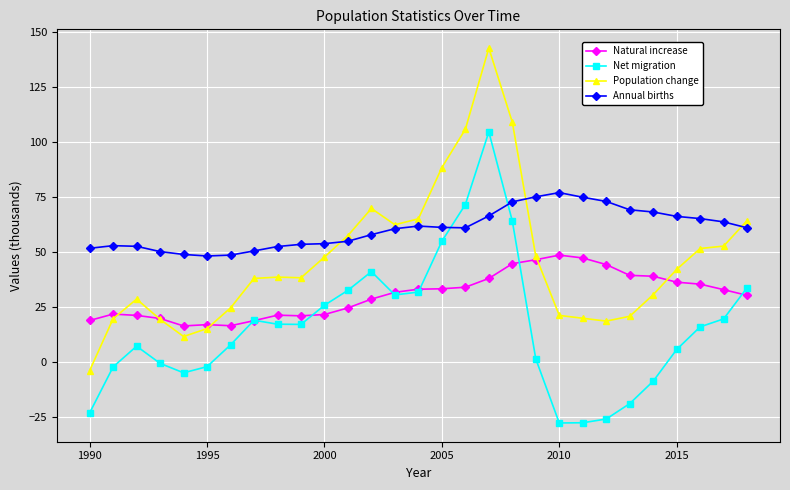

Which series has the largest range (max minus min)?

Population change